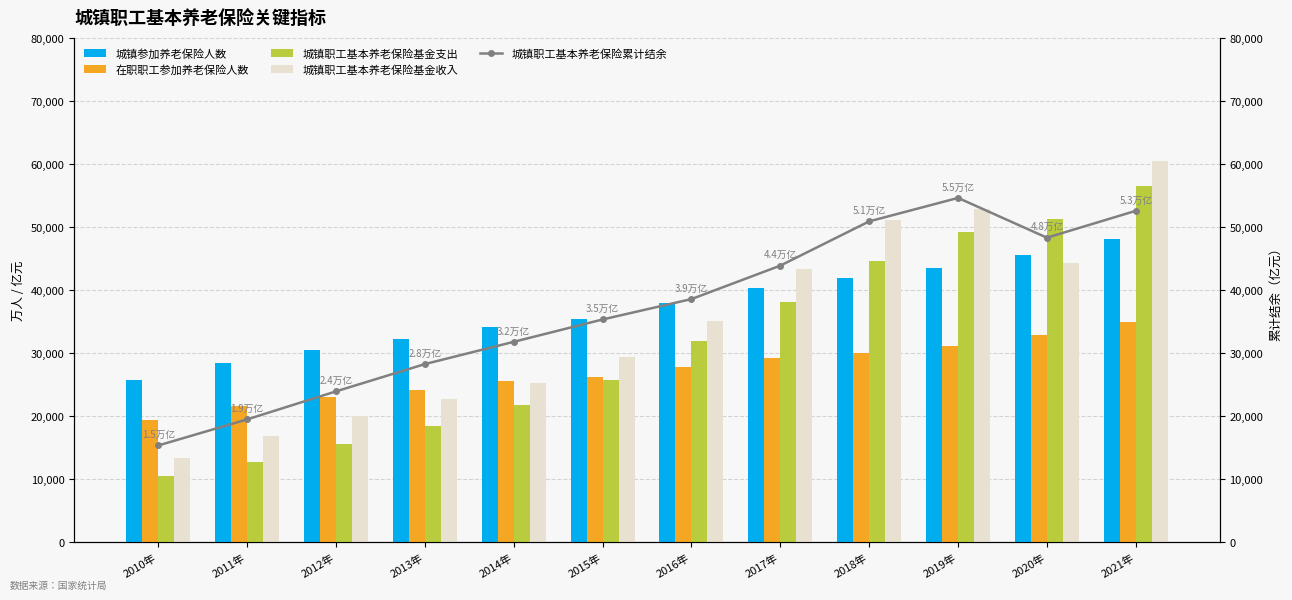

Does the chart contain stacked bars?

No